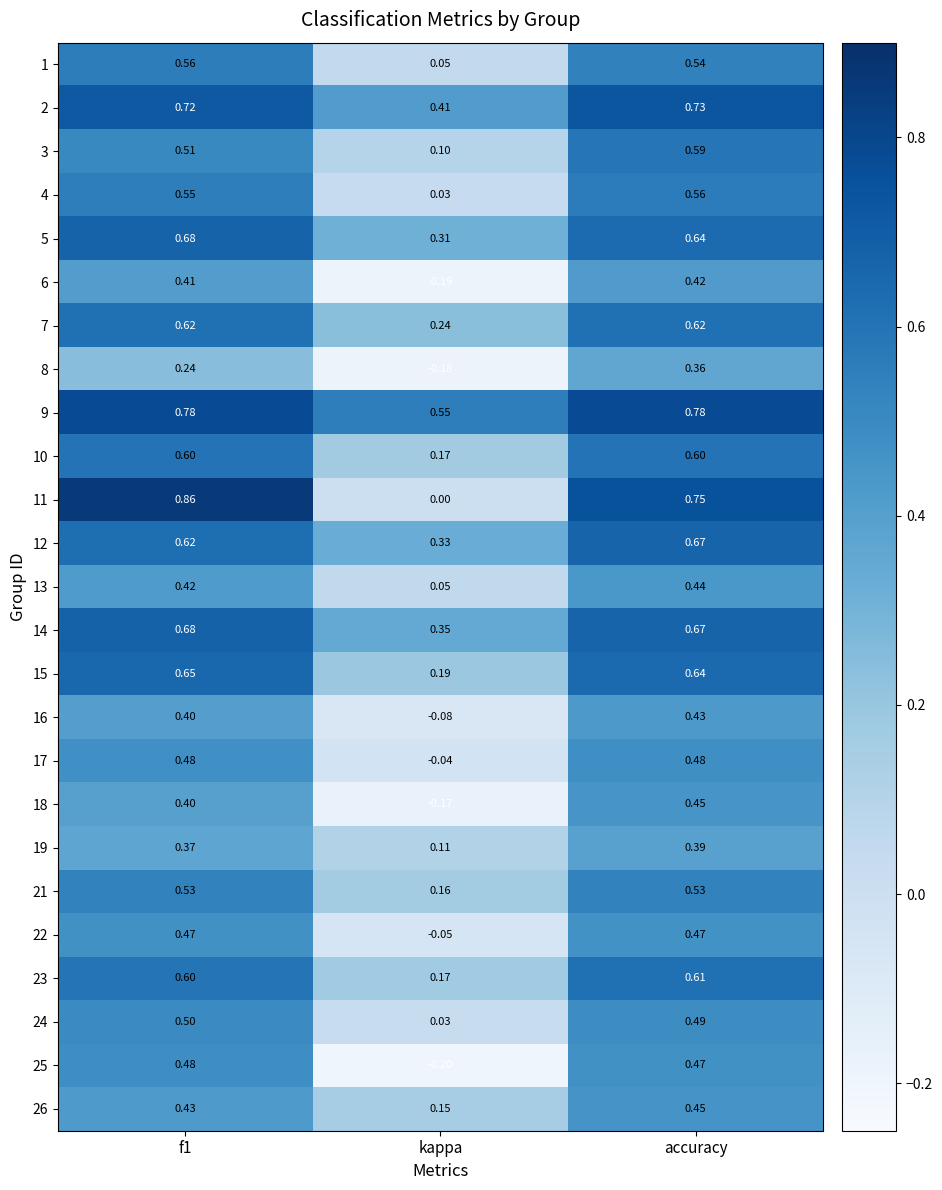

Which label corresponds to the smallest value in the chart?

kappa